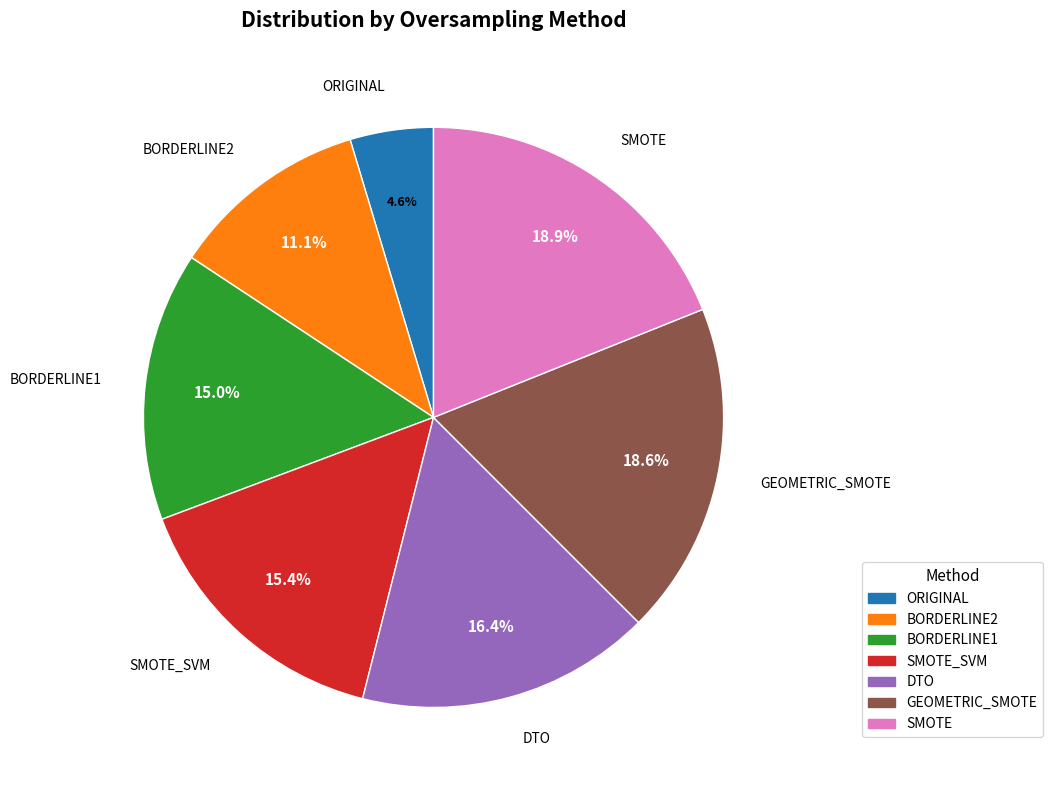

To the nearest percent, what is the combined percentage of GEOMETRIC_SMOTE and BORDERLINE2?

30%